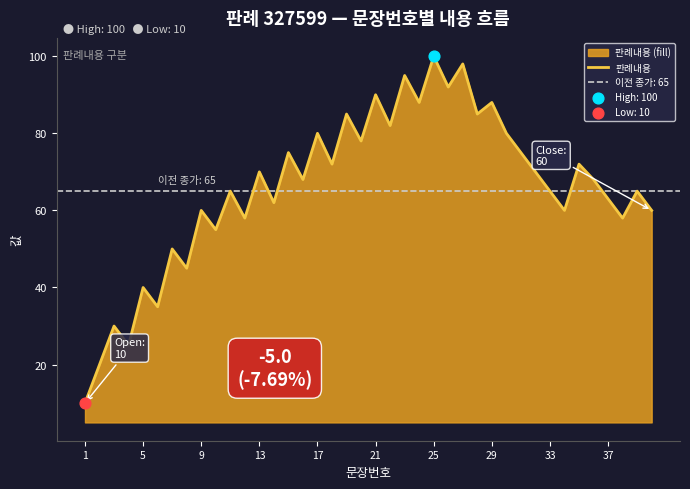

Is it true that 판례내용 equals 100 at 25?

True